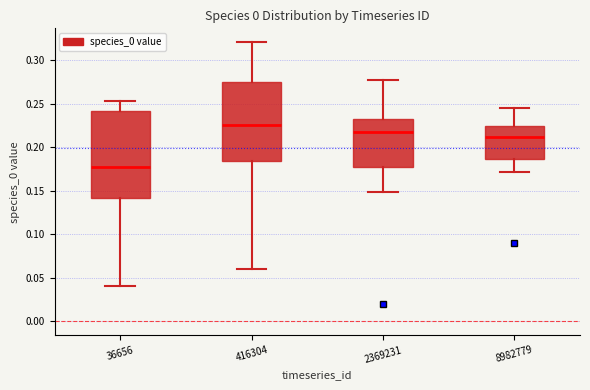

Comparing the boxes themselves (not the whiskers), which one is the tallest?

36656